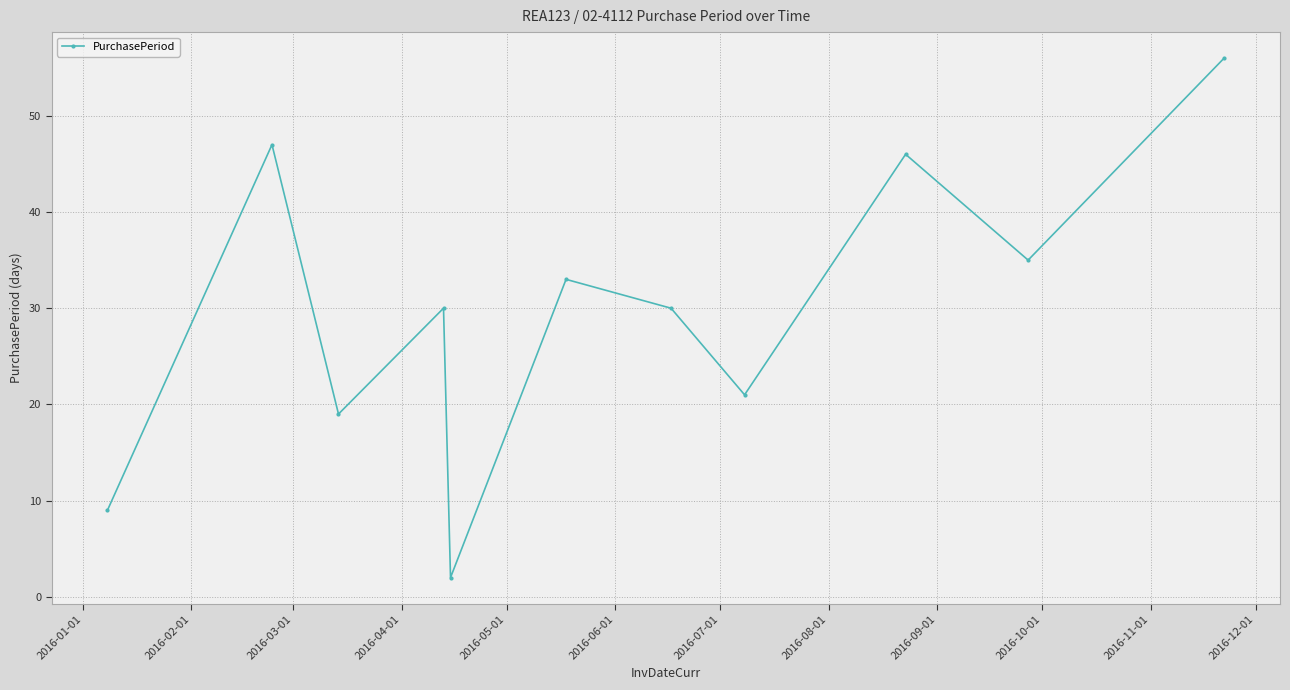

What is the value of the 1st point from the left?

9